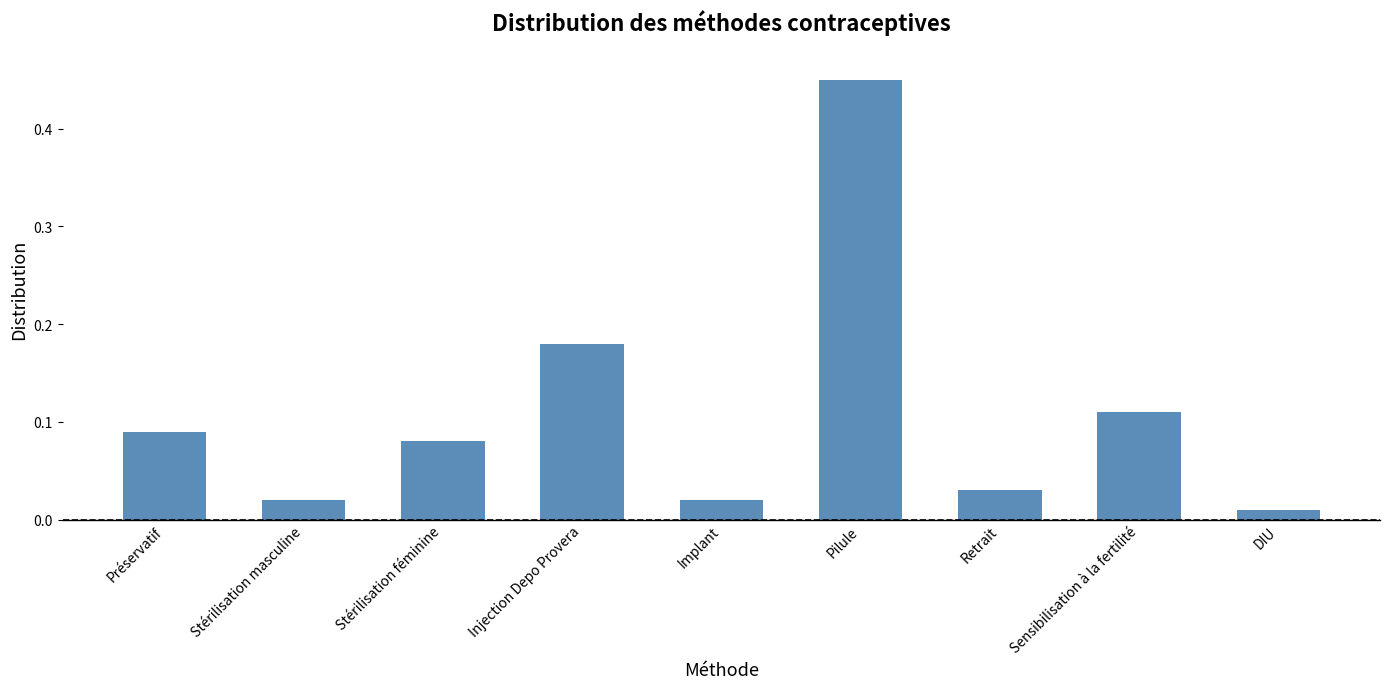

True or false: the data shows 0.1 at Pilule.

False